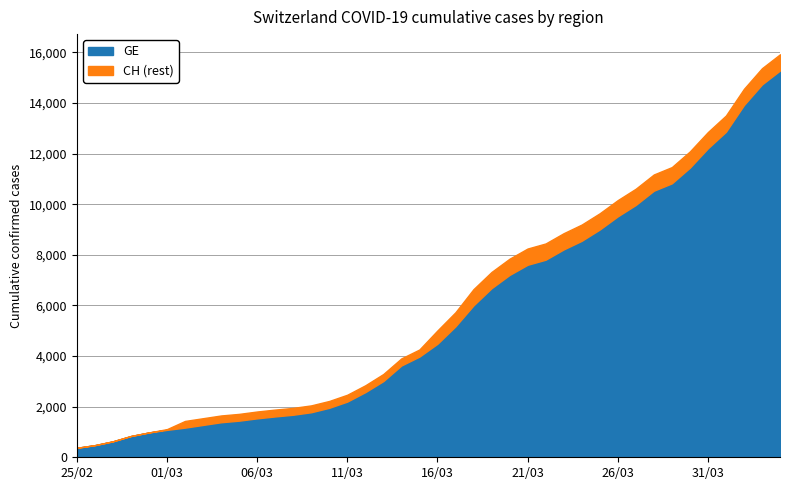

Read the GE value at 2020-03-06, to the nearest 10.

1540